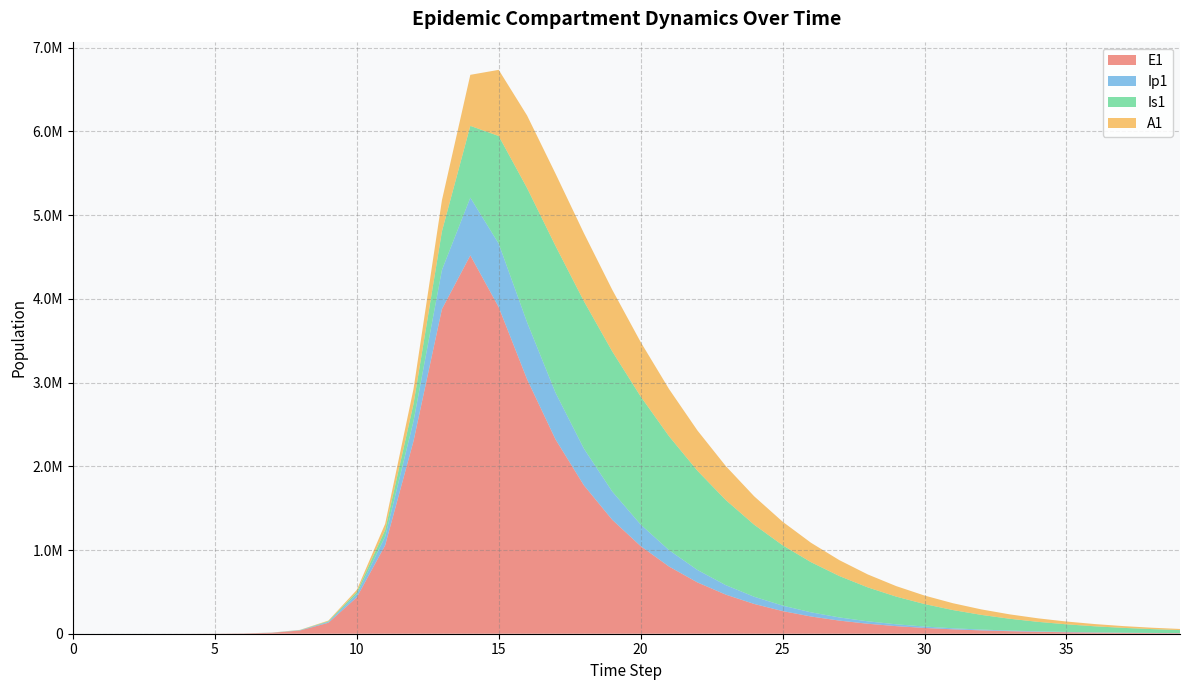

Reading left to right, transcribe all the data shown in this chart.

E1: 0.0	6.3	23.1	79.7	274.5	945.1	3252.6	11187.1	38393.7	130784.9	434377.4	1056669.0	2302878.0	3878396.6	4520237.1	3901390.4	3039334.6	2322597.0	1773419.5	1360936.5	1046823.1	802669.3	612927.0	466995.1	355512.8	270568.7	205900.6	156682.8	119227.9	90725.9	69037.1	52533.1	39974.5	30418.1	23146.3	17612.9	13402.3	10198.3	7760.3	5905.1
Ip1: 0.0	0.5	1.9	6.7	23.0	79.4	273.1	939.8	3229.3	11046.1	37207.0	104056.3	239585.0	467407.1	689556.2	758398.9	681149.0	557858.3	438724.7	338055.6	257792.6	195946.6	148981.8	113352.4	86266.9	65654.9	49965.6	38023.8	28935.2	22018.5	16755.0	12749.7	9701.8	7382.5	5617.6	4274.6	3252.7	2475.1	1883.4	1433.2
Is1: 1.0	0.9	1.7	4.8	15.9	54.2	186.3	640.7	2203.3	7558.4	25712.1	78074.9	204829.2	461487.2	857640.7	1286303.0	1603687.5	1753453.2	1761334.9	1673410.9	1530092.3	1360827.3	1185423.8	1016277.1	860365.9	720999.4	599155.3	494404.6	405526.6	330910.9	268812.0	217505.4	175376.8	140967.8	112993.5	90342.2	72066.8	57368.7	45581.3	36152.6
A1: 0.0	0.2	1.2	4.5	15.8	54.5	187.7	646.1	2220.7	7603.9	25700.9	74032.1	179214.4	371254.9	609491.5	790211.0	866410.3	863352.3	812582.7	736630.7	650489.8	563556.6	481164.1	406050.6	339400.7	281440.6	231815.0	189846.1	154705.6	125524.7	101460.3	81732.4	65641.8	52576.0	42007.9	33489.4	26644.1	21158.7	16773.9	13276.9